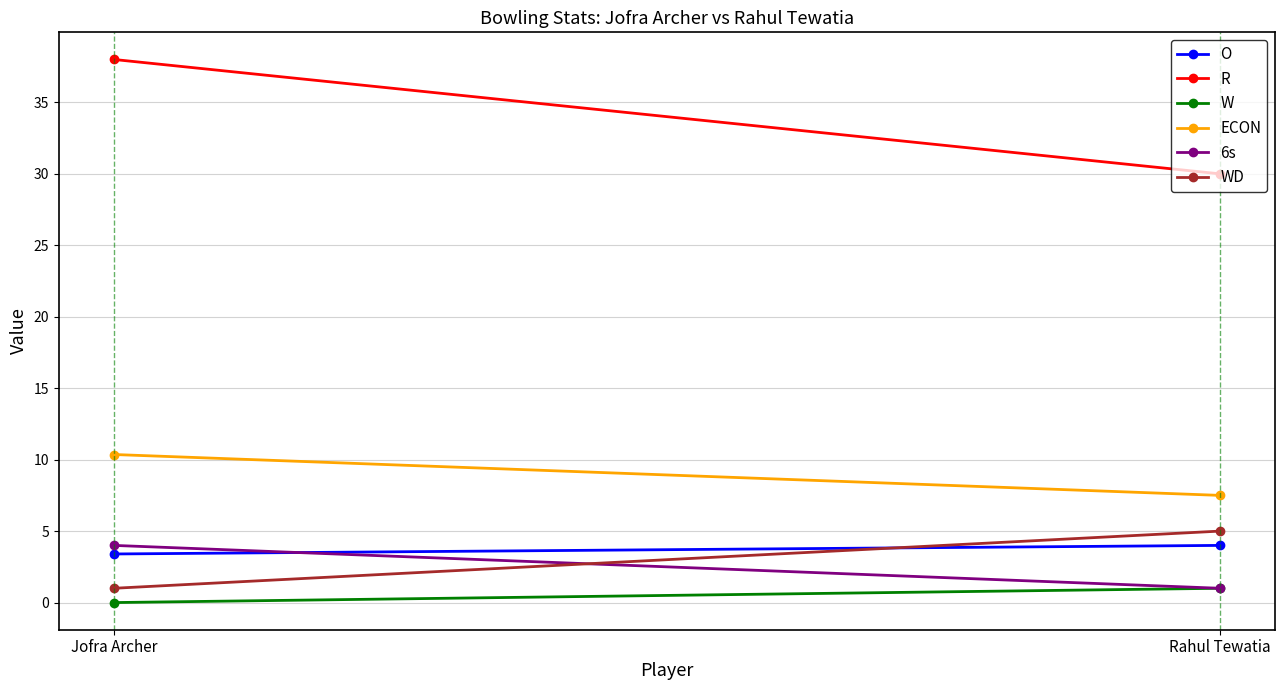

Which series changed the most between Jofra Archer and Rahul Tewatia?

R